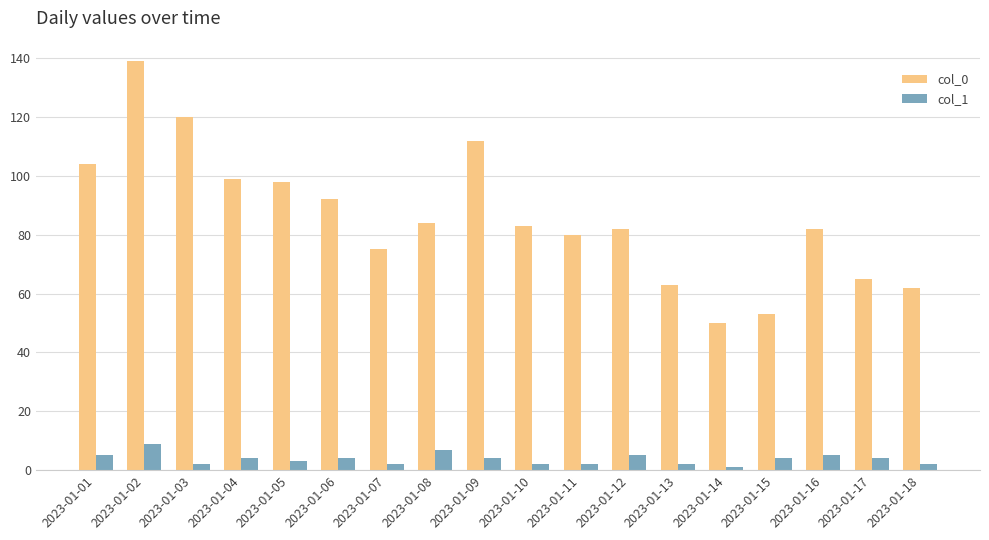

What is the average value of the col_0 series?

86